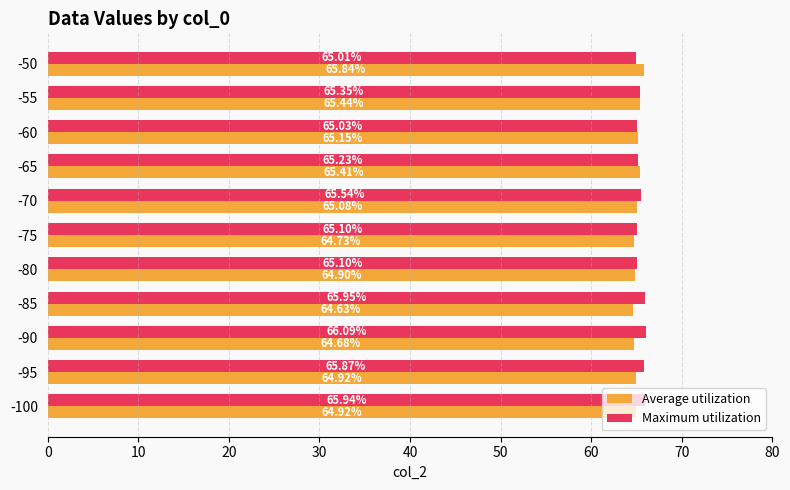

Rank the series by their maximum value, from lowest to highest.

Average utilization, Maximum utilization